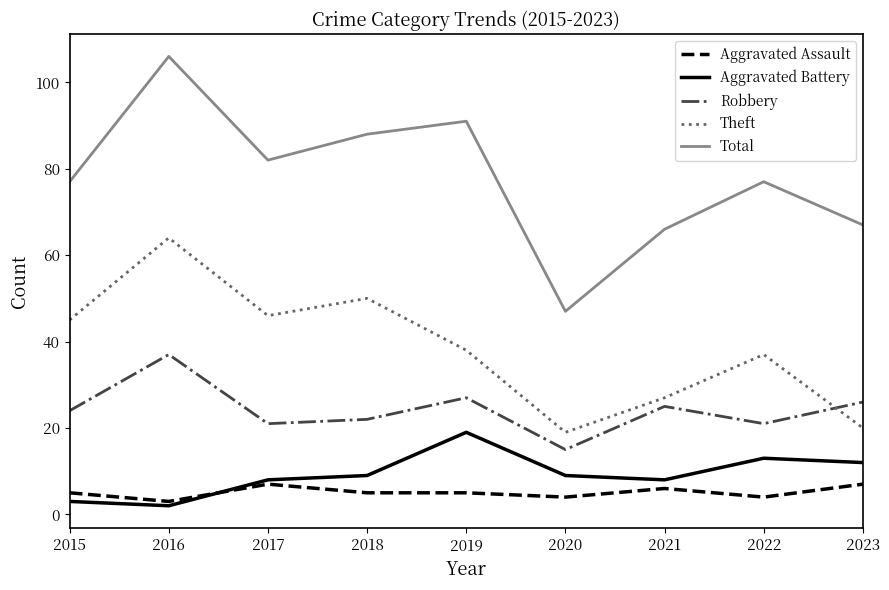

The Theft series shows 45 at 2015. True or false?

True